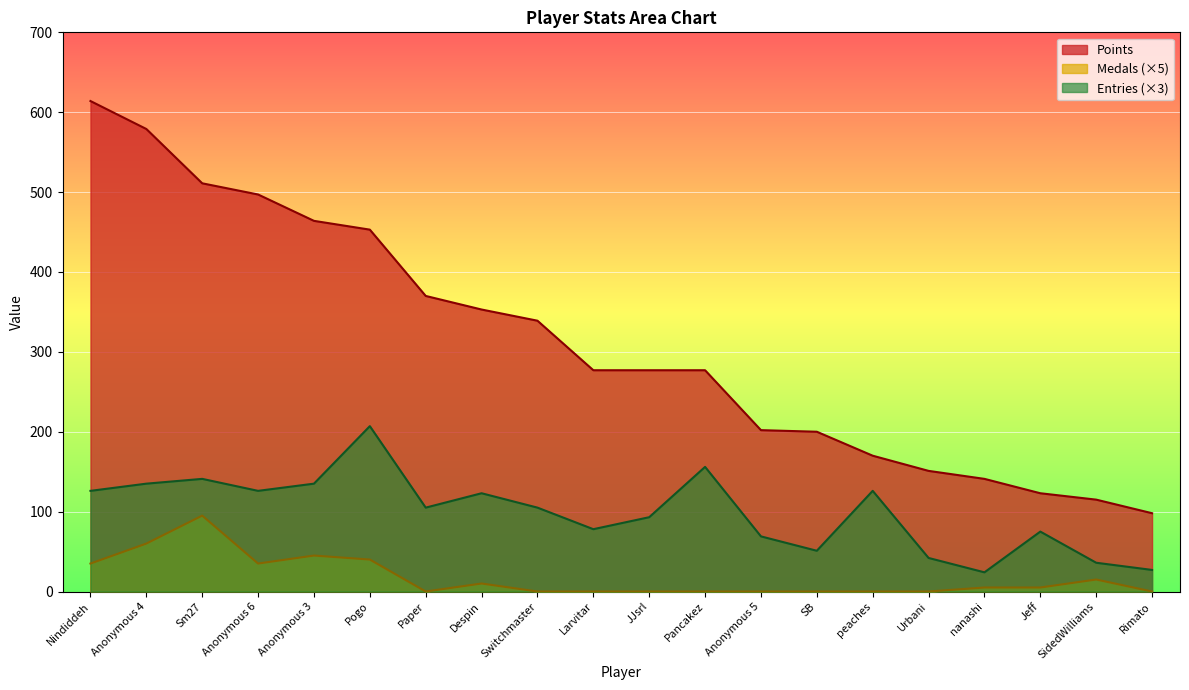

Reading left to right, extract all data points from this chart.

Points: 614	579	511	497	464	453	370	353	339	277	277	277	202	200	170	151	141	123	115	98
Medals: 35	60	95	35	45	40	0	10	0	0	0	0	0	0	0	0	5	5	15	0
Entries: 126	135	141	126	135	207	105	123	105	78	93	156	69	51	126	42	24	75	36	27